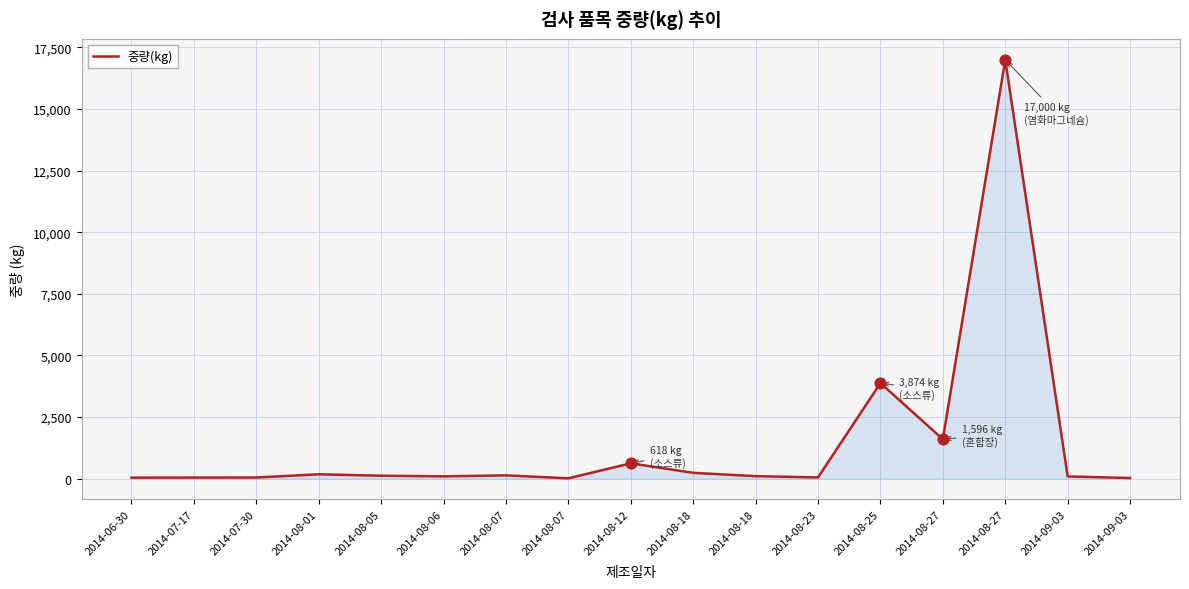

What is the change in value from 2014-06-30 to 2014-08-27?

+16964.0